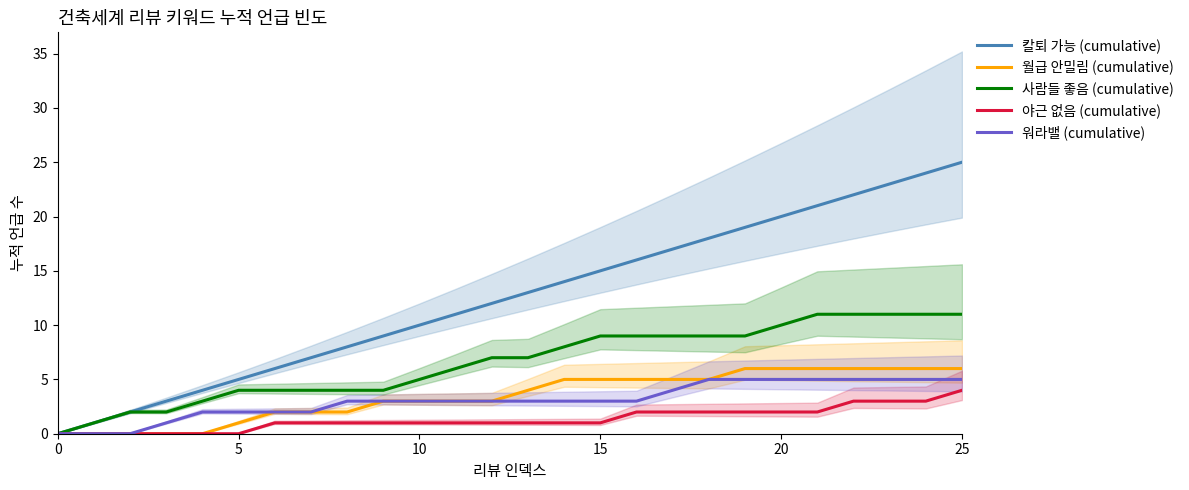

Which category has the highest value in the 야근 없음 (cumulative) series?

25